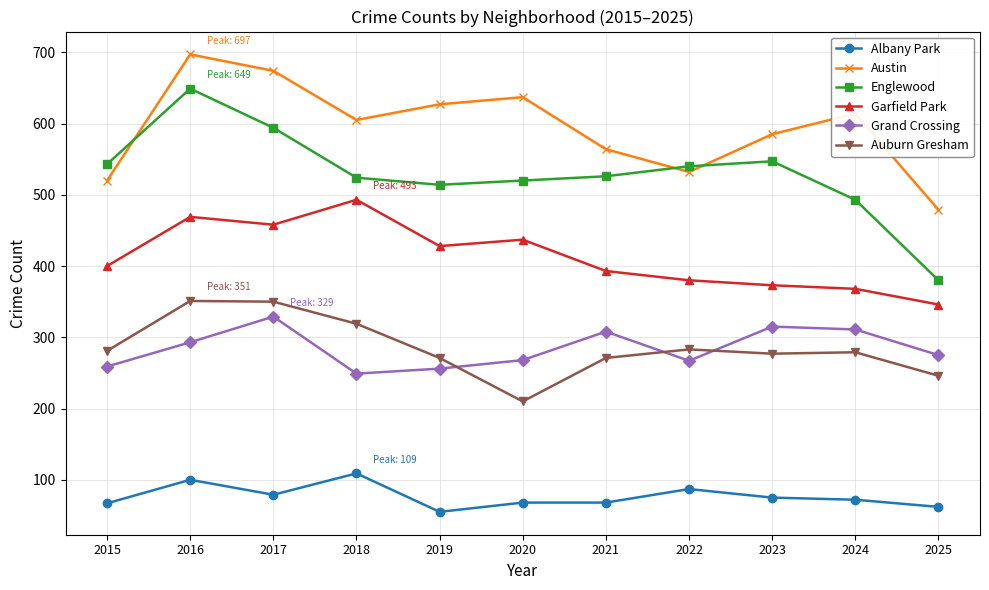

How many lines are shown in the chart?

6